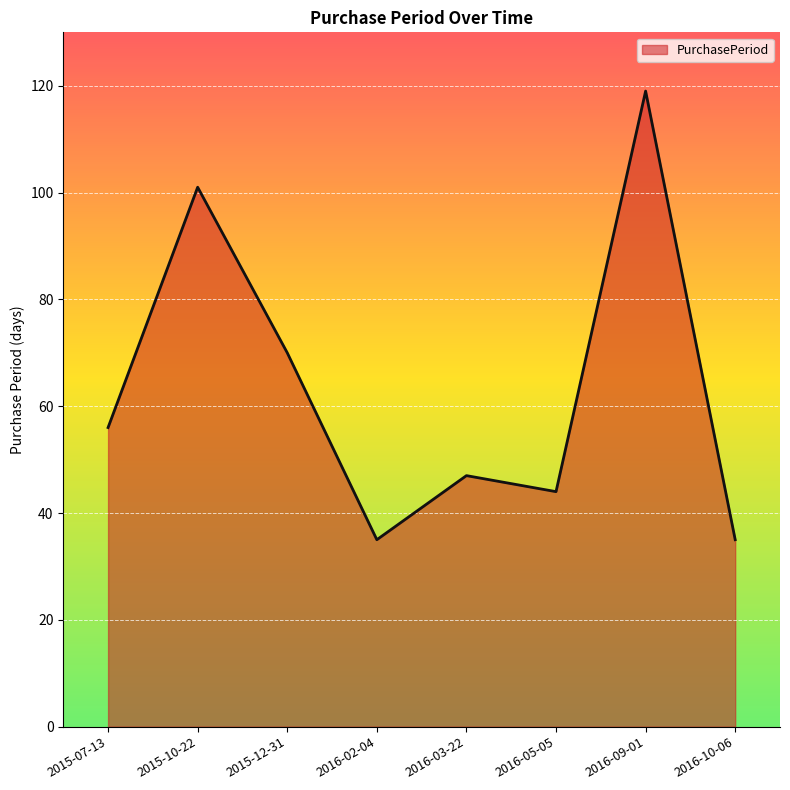

At which category does the data reach its first local peak?

2015-10-22